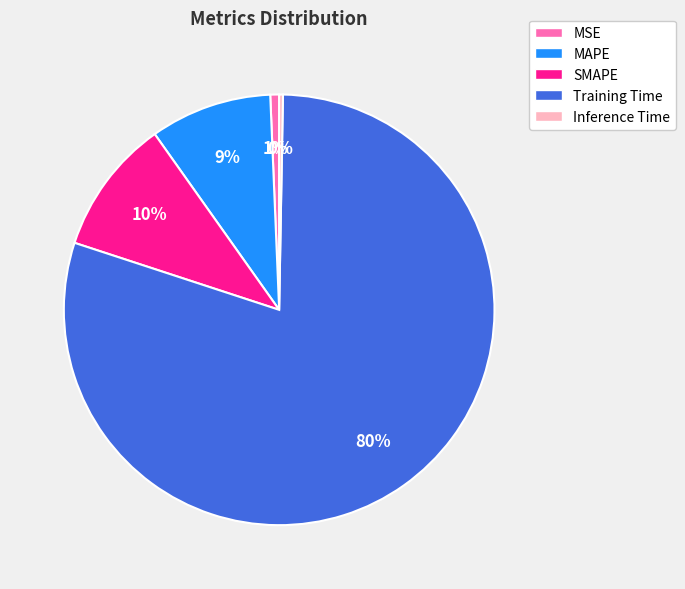

What is the largest slice in the pie chart?

Training Time